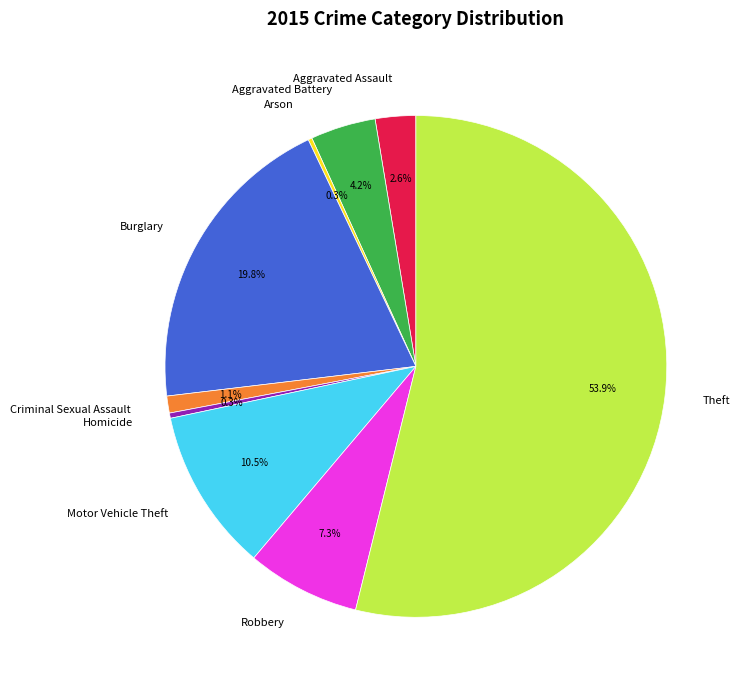

The Theft slice represents 40% of the pie. True or false?

False